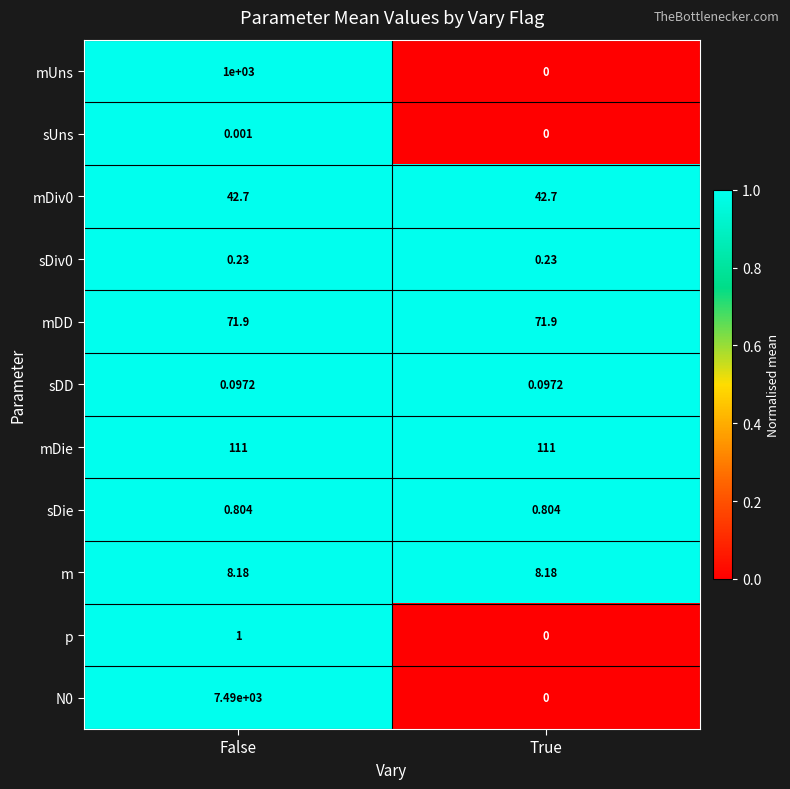

At which category is the sum across all series the highest?

False